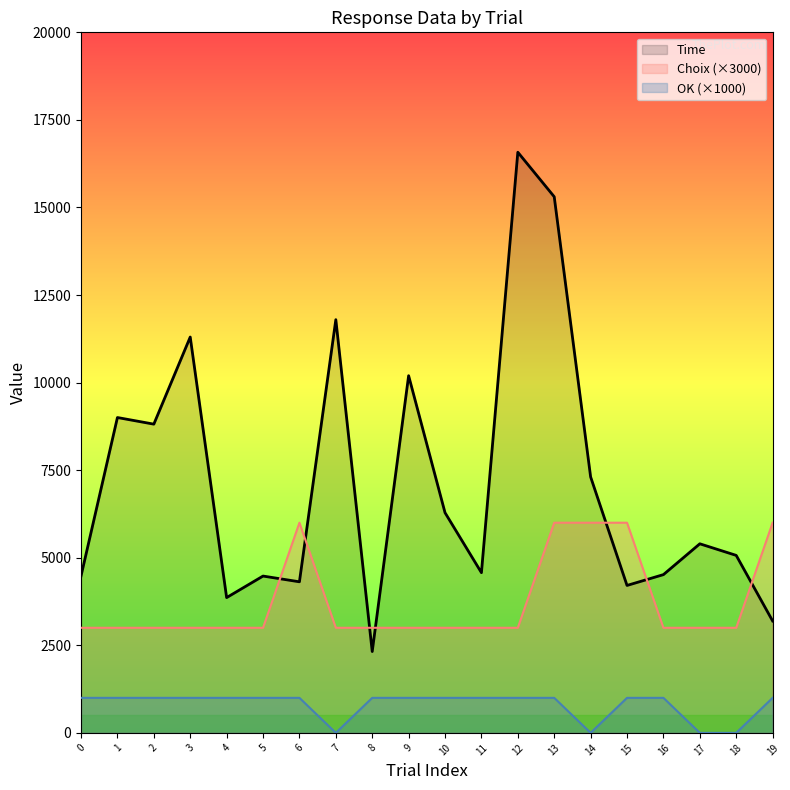

What is the average value of the Time series?

7150